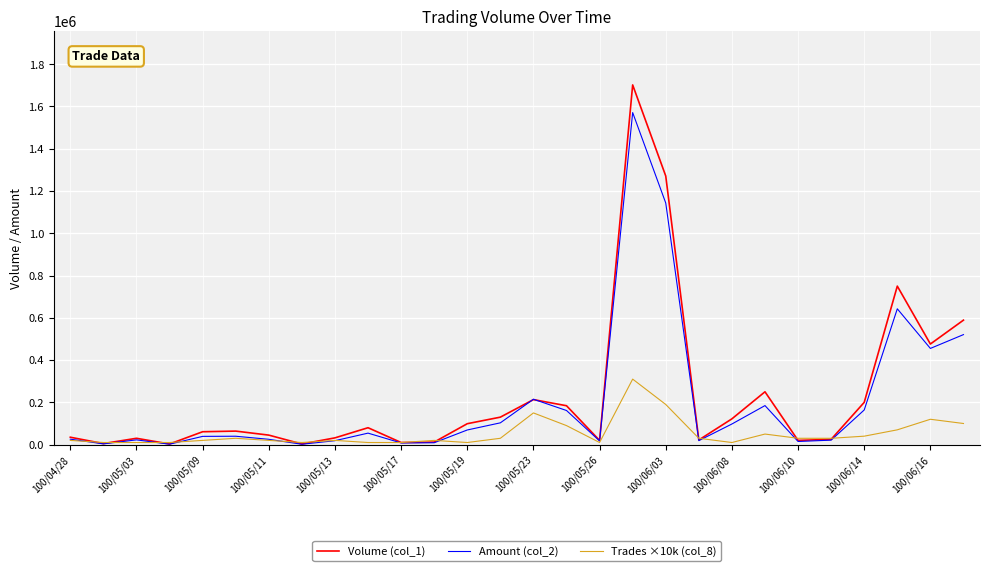

List the series in order of their peak value, lowest first.

Trades ×10k (col_8), Amount (col_2), Volume (col_1)